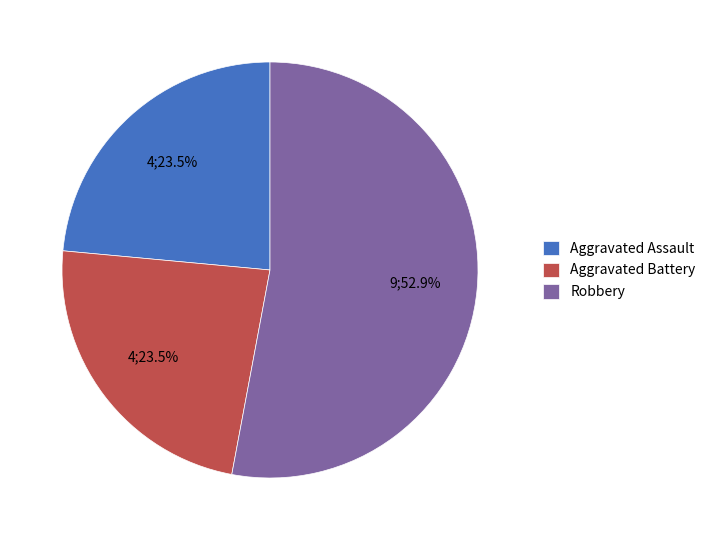

Combined, do Aggravated Battery and Aggravated Assault account for over 50%?

No